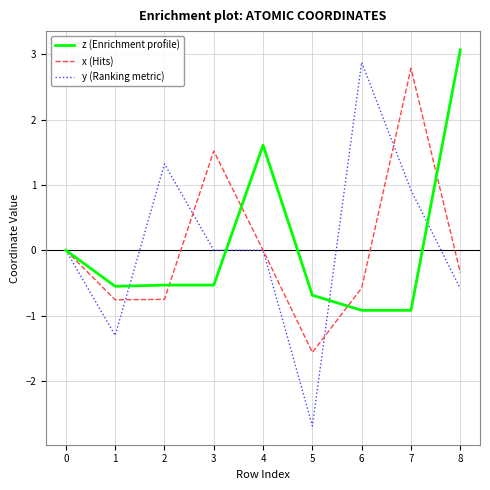

At 6, list the series in order from largest to smallest.

y (Ranking metric), x (Hits), z (Enrichment profile)